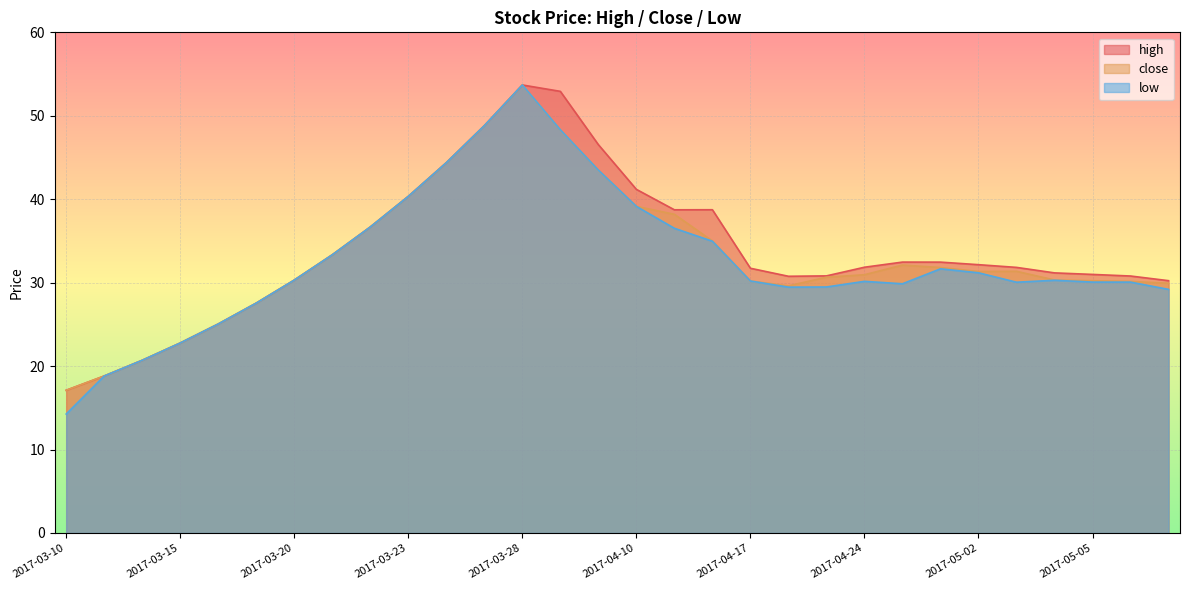

List the series in order of their overall mean, lowest first.

low, close, high